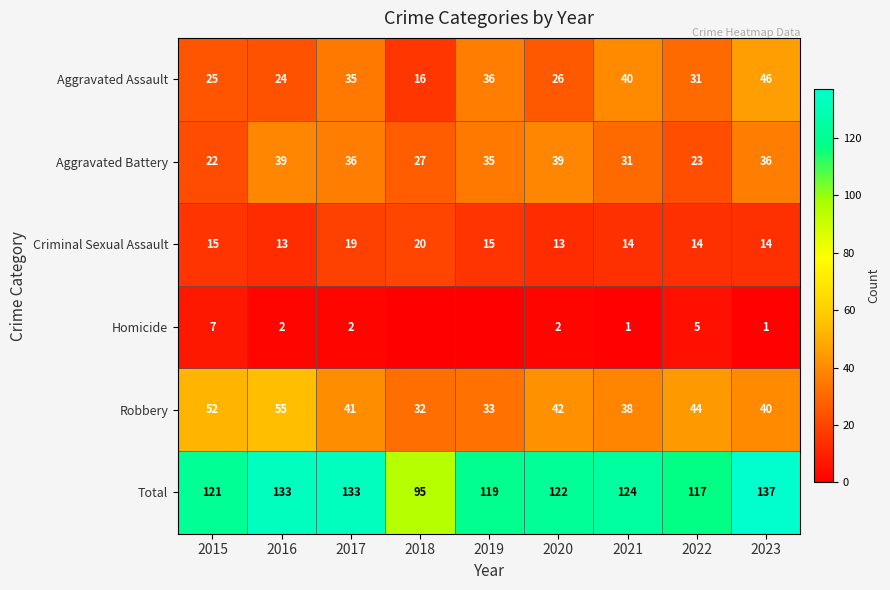

Count the Criminal Sexual Assault values in the range 14 to 15.

5